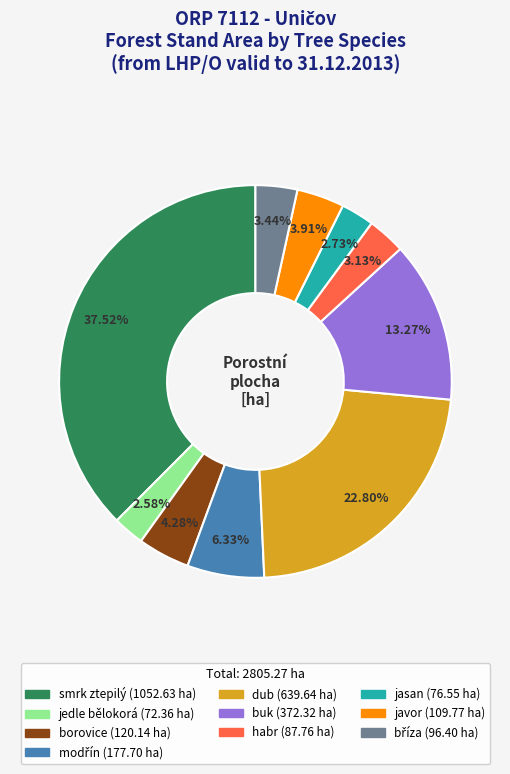

To the nearest percent, what is the average slice percentage?

10%